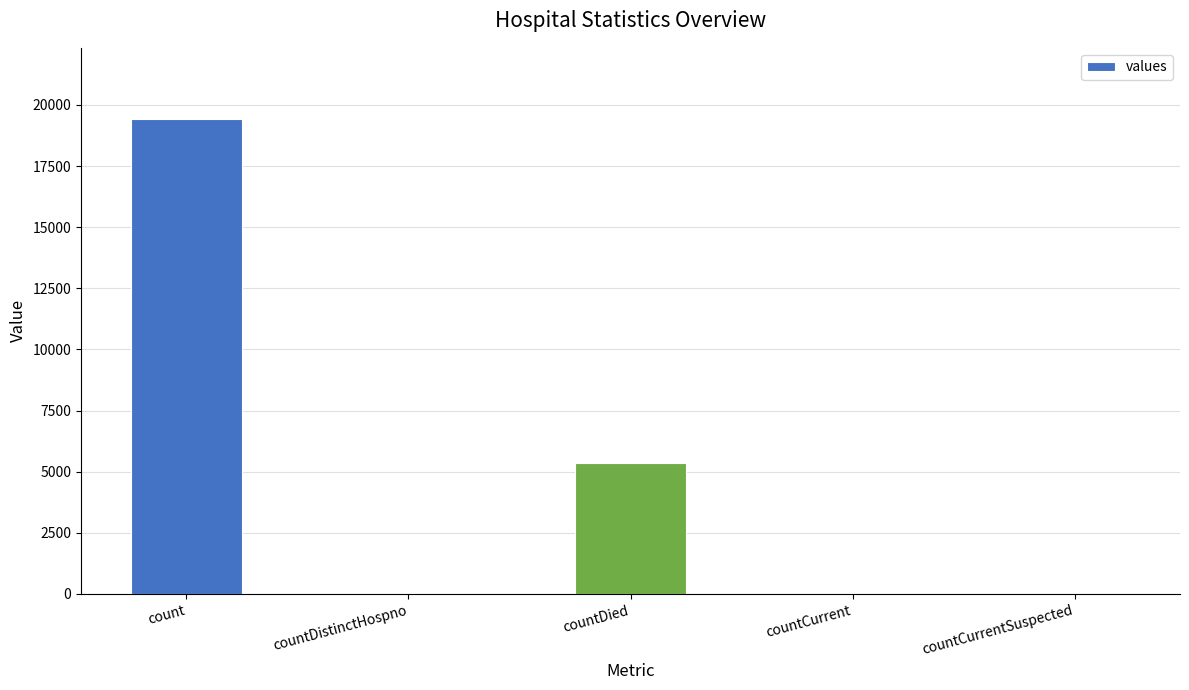

Between countDistinctHospno and count, which is larger?

count